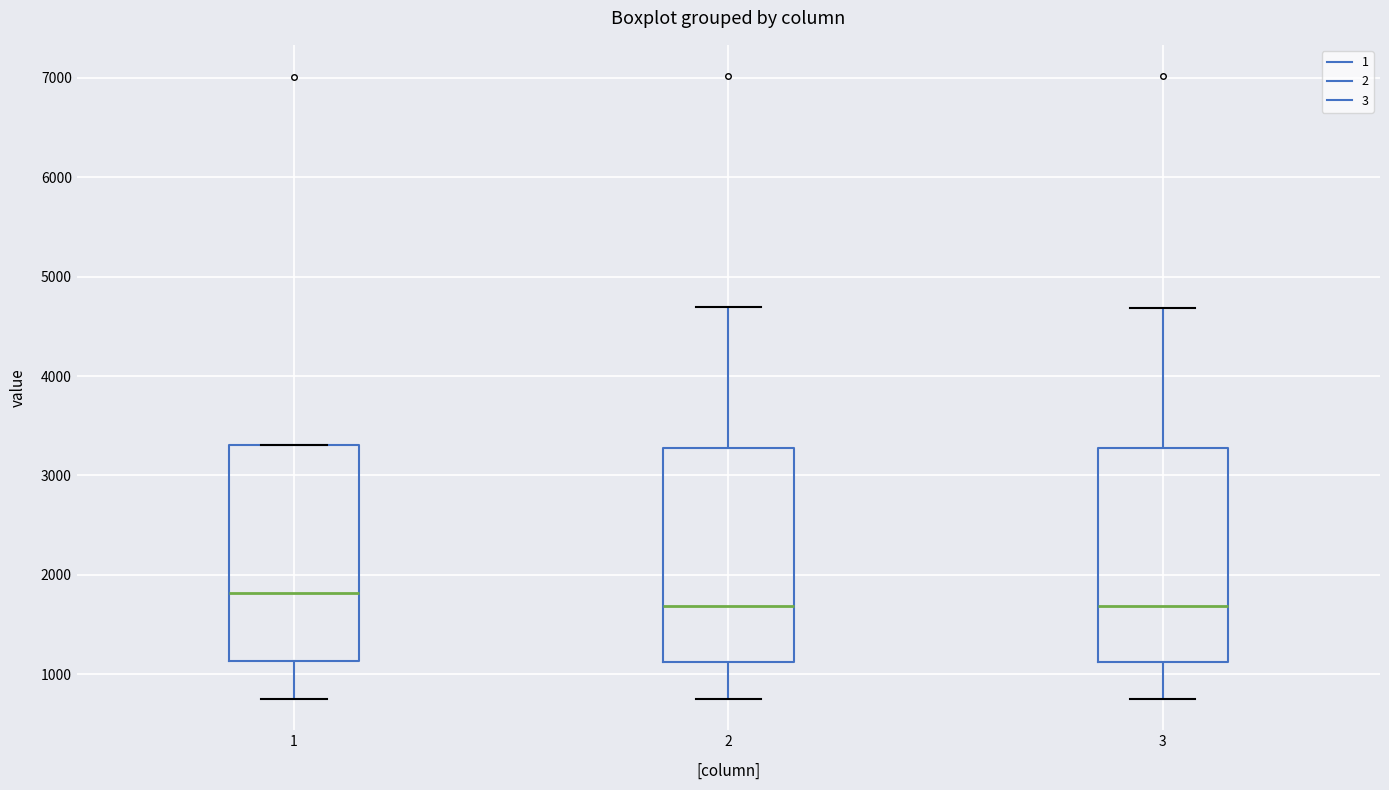

Reading left to right, transcribe this box plot: for each box, give where its median line is, the range the box spans, and where its two whiskers end, as read against the y-axis. The values are not printed on the chart, so give them approximately, as read against the axis.

1: median 1800, box 1100 to 3300, whiskers 800 to 3300
2: median 1700, box 1100 to 3300, whiskers 800 to 4700
3: median 1700, box 1100 to 3300, whiskers 700 to 4700